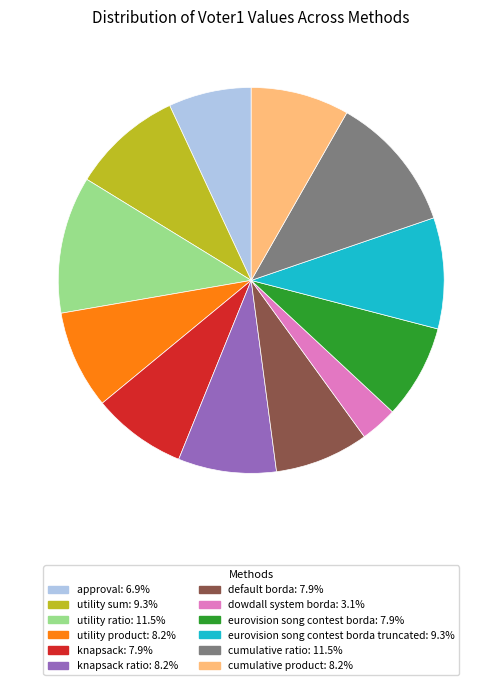

Does any single category account for the majority?

No